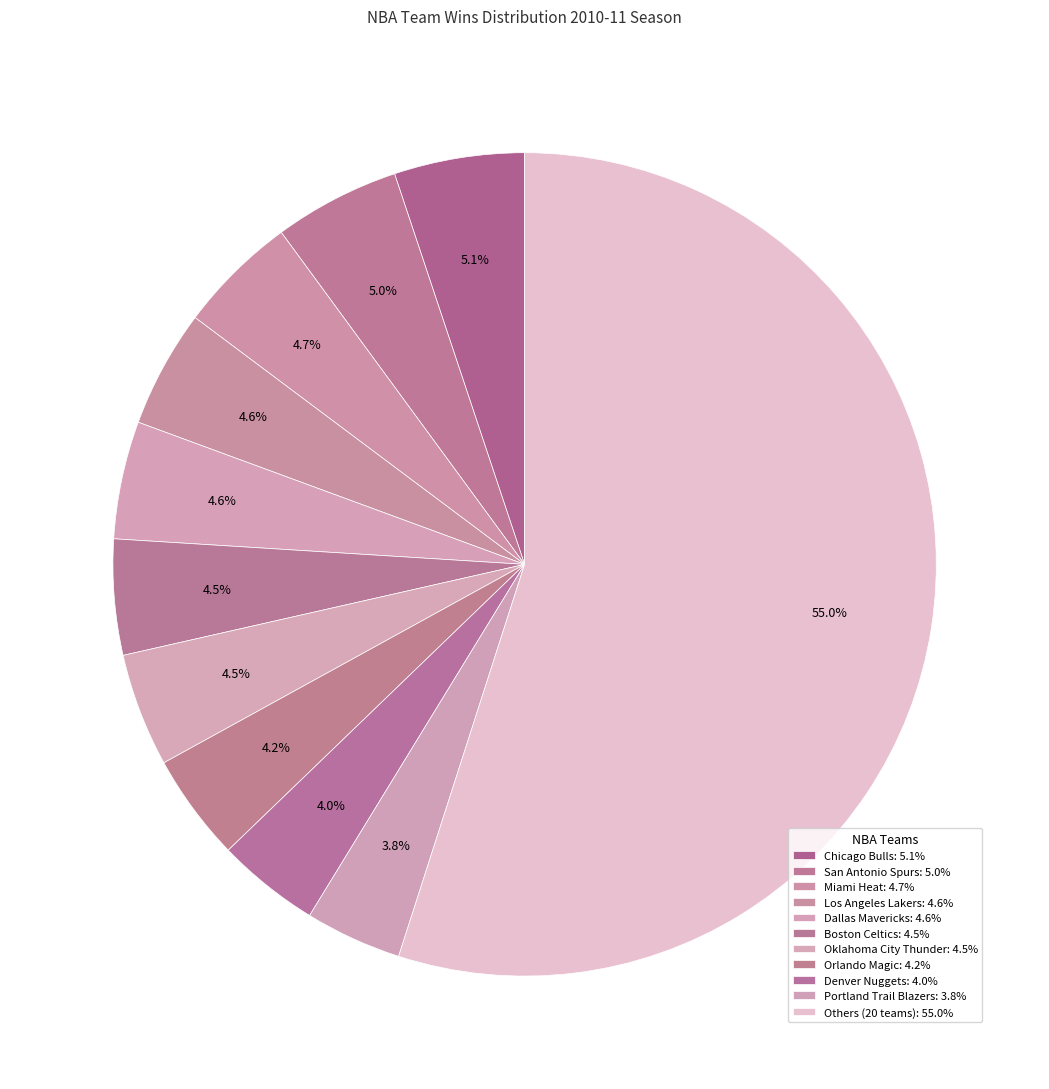

How many segments does this pie chart have?

11